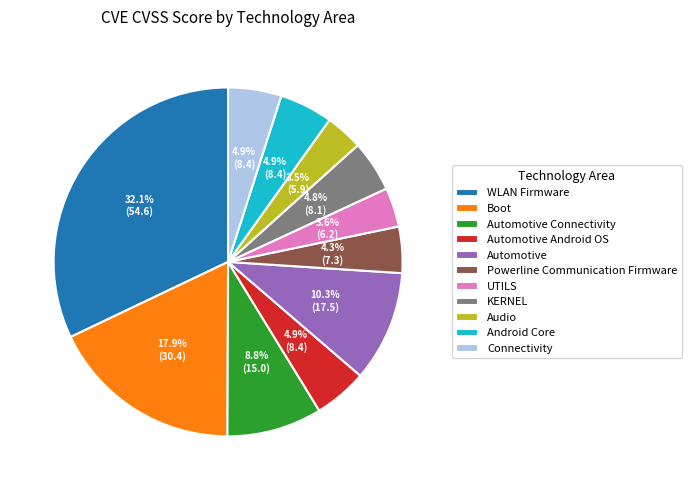

To the nearest percent, what is the difference between the largest and smallest slice percentages?

29%